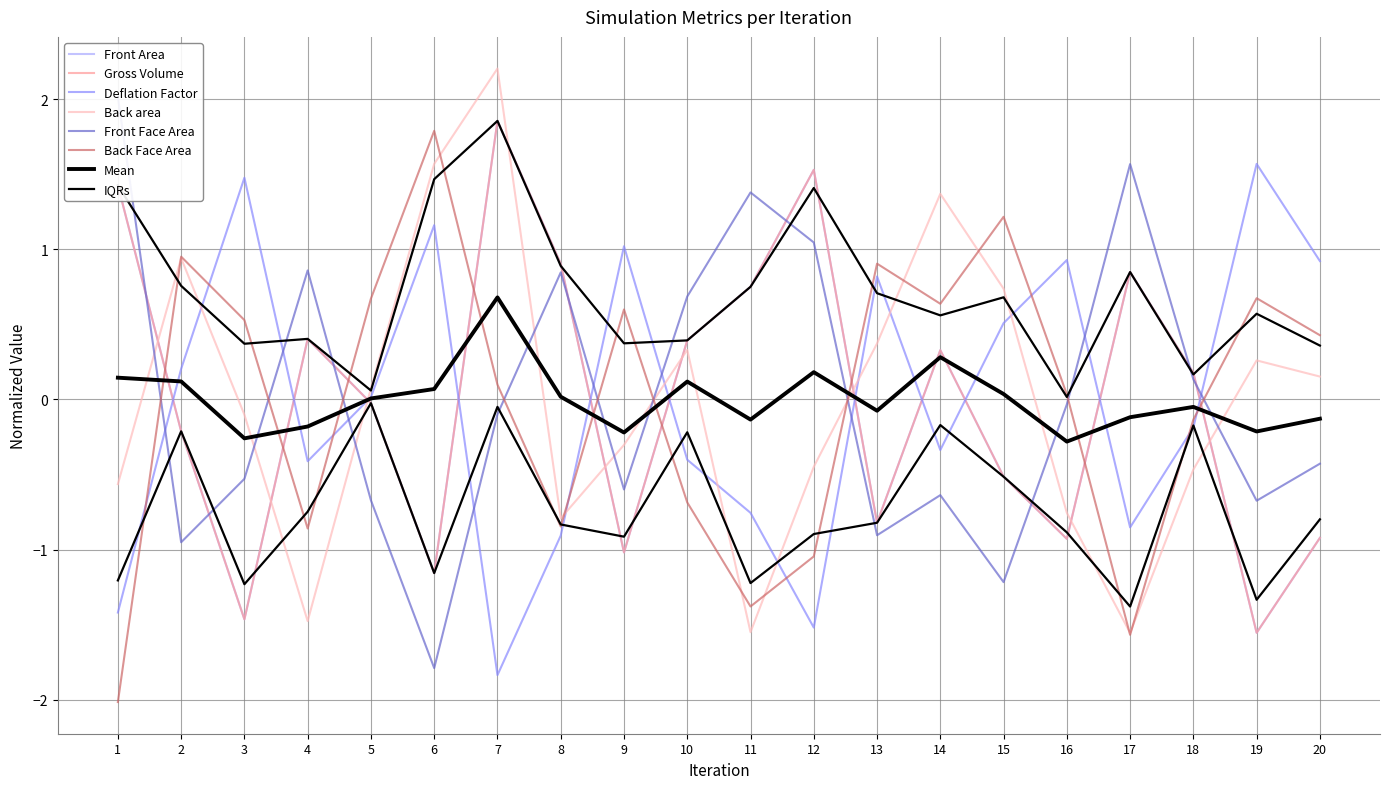

What is the value of the Front Face Area point at the 14th from the left?

-0.6